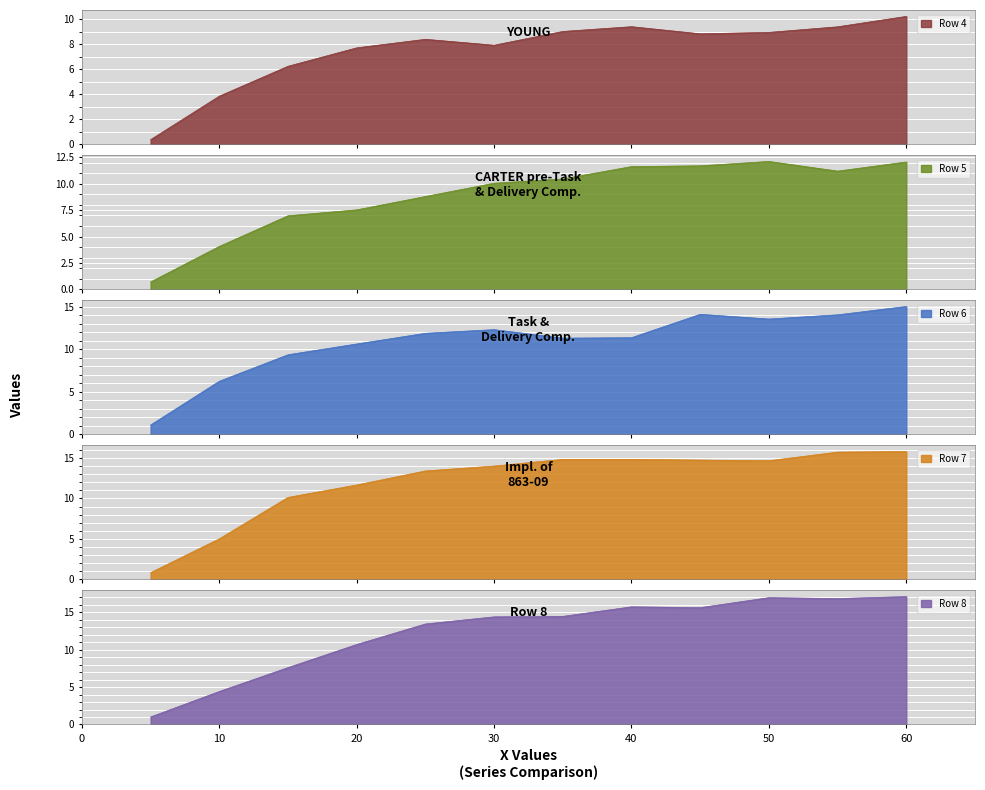

Is it true that Row 8 equals 4.4 at 10?

True